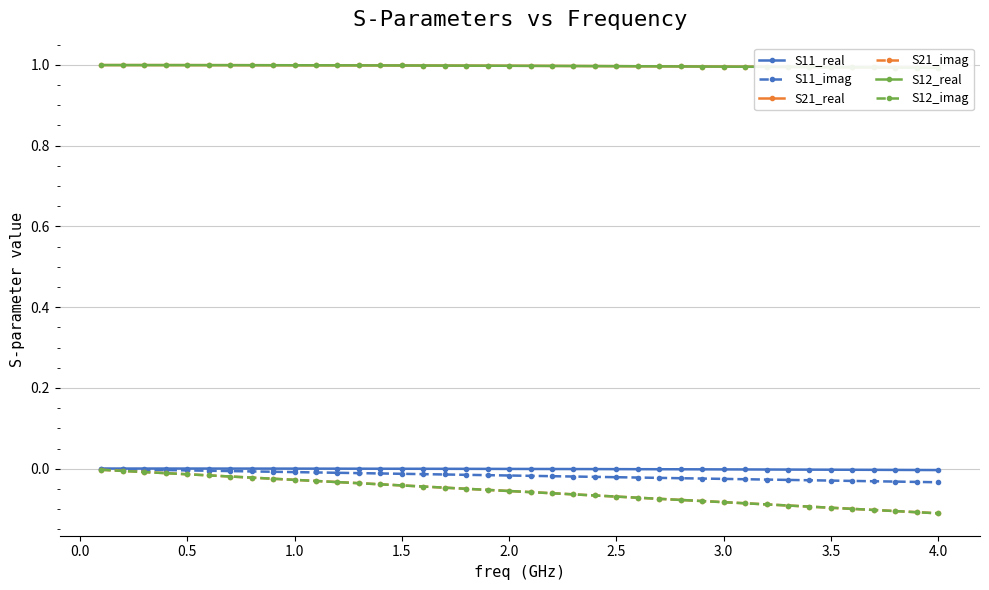

How many series are shown in this chart?

6